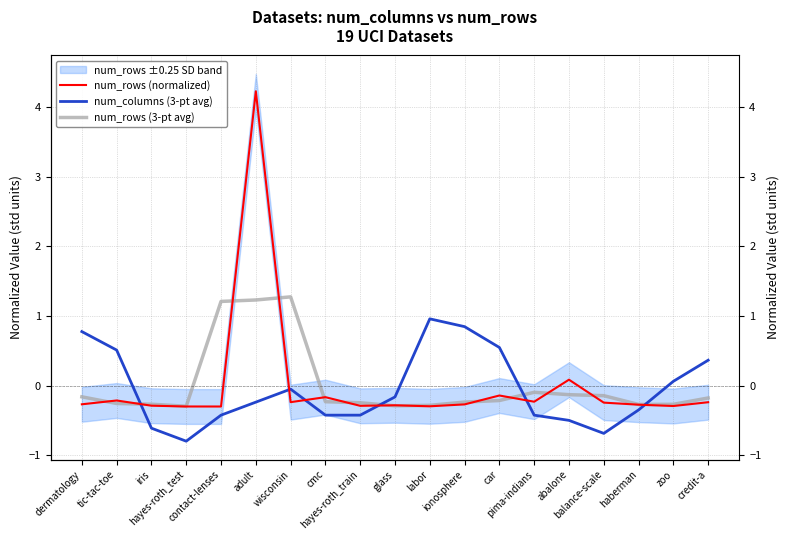

List the labels in order of num_rows (3-pt avg) value, smallest first.

hayes-roth_test, glass, labor, haberman, zoo, iris, tic-tac-toe, hayes-roth_train, ionosphere, cmc, car, credit-a, dermatology, balance-scale, abalone, pima-indians, contact-lenses, adult, wisconsin